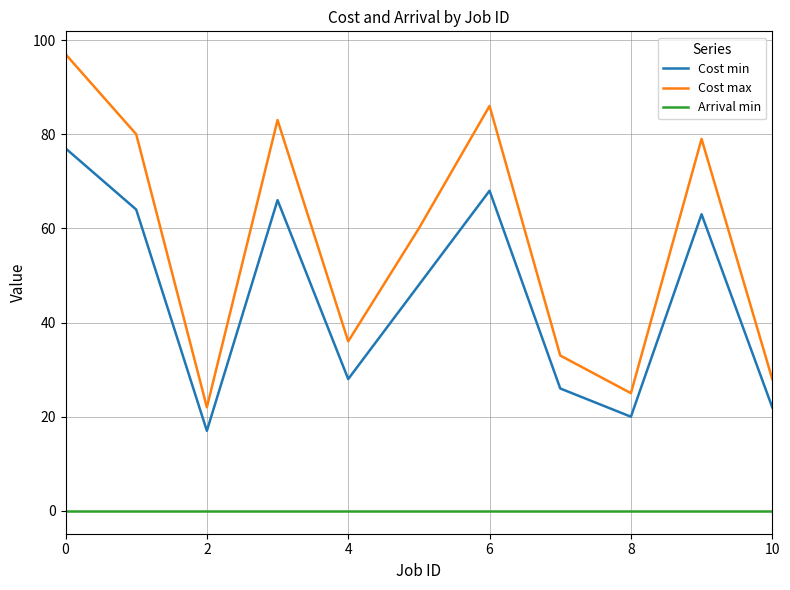

What is the difference between the maximum and minimum values in the Cost max series?

75